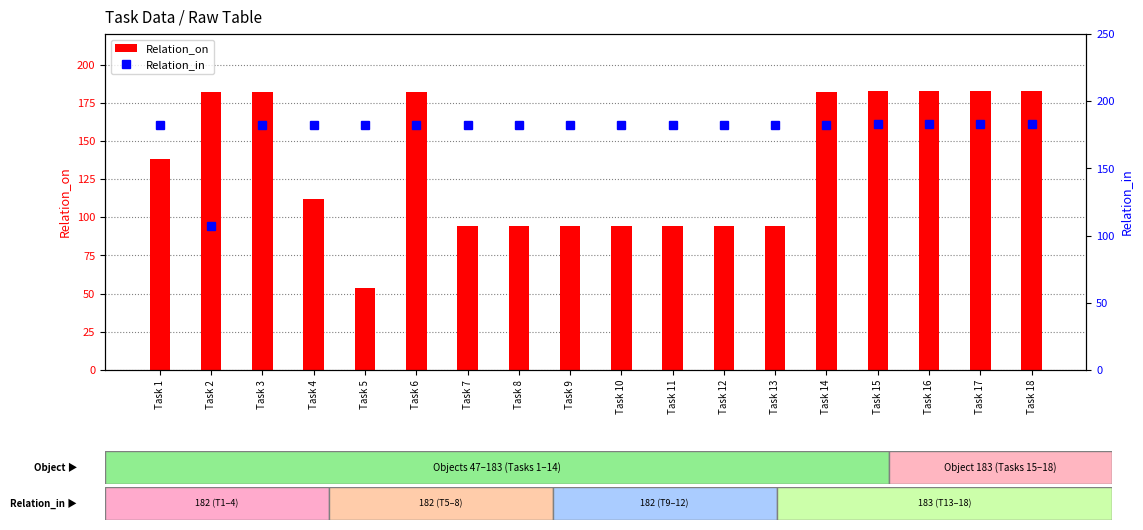

Where is Relation_on nearest to the value 118?

Task 4